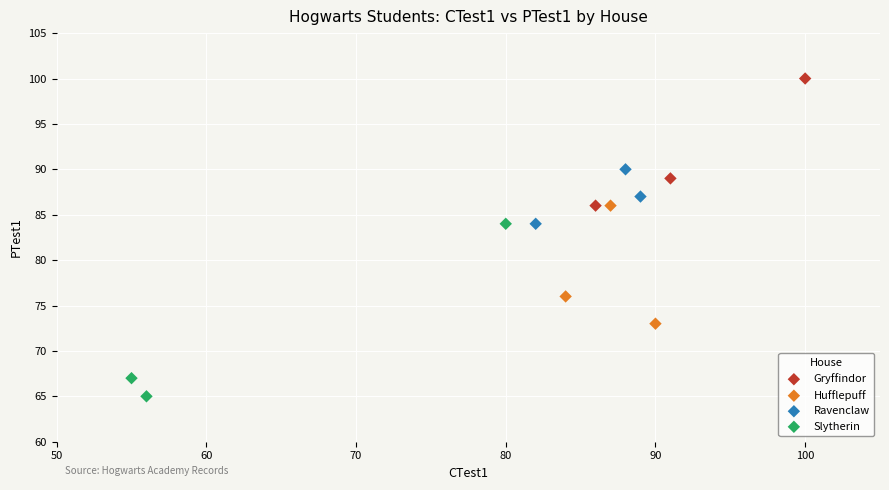

Which series contains the highest Y value?

Gryffindor